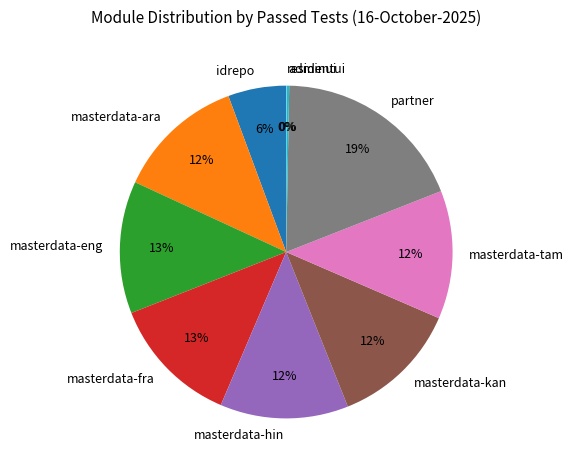

Which slice is the largest?

partner